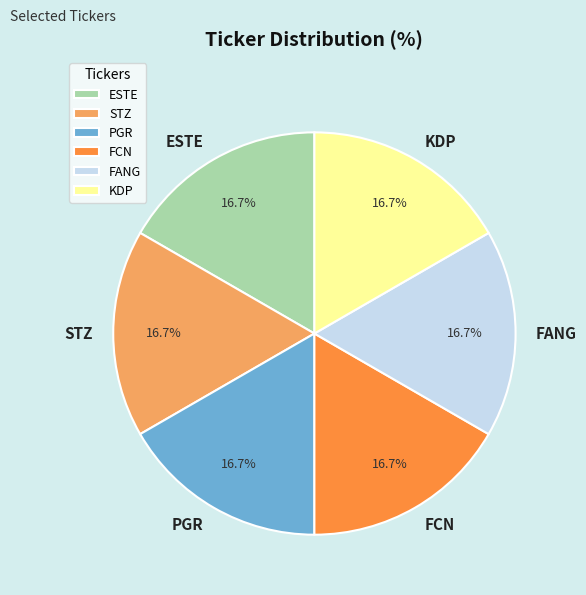

What is the ratio of the value at PGR to the value at STZ?

1.0